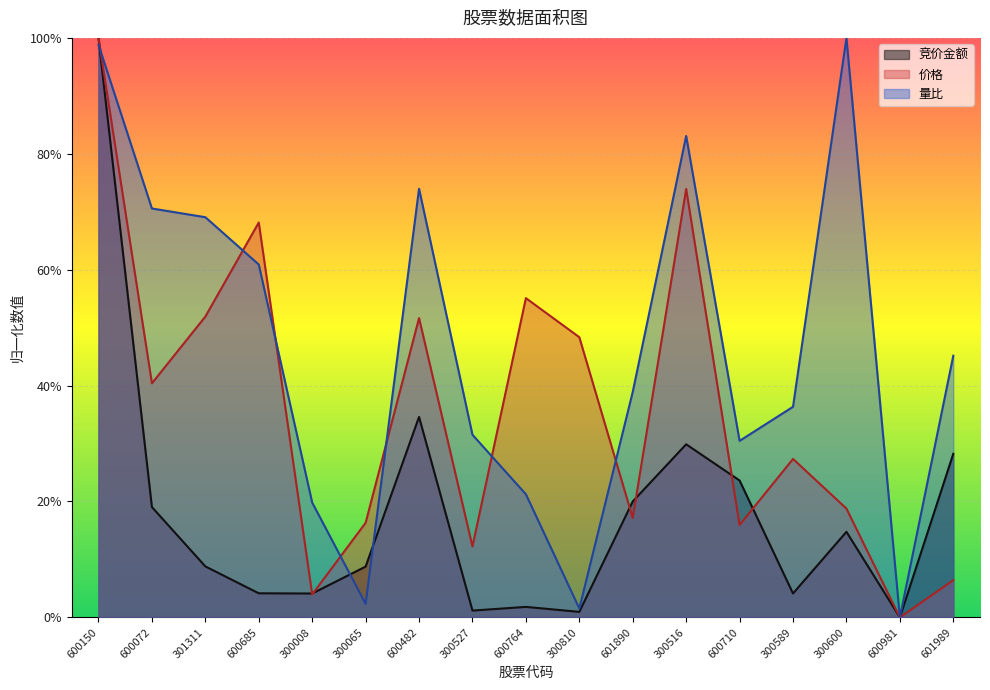

Where is the first local minimum for 量比?

300065